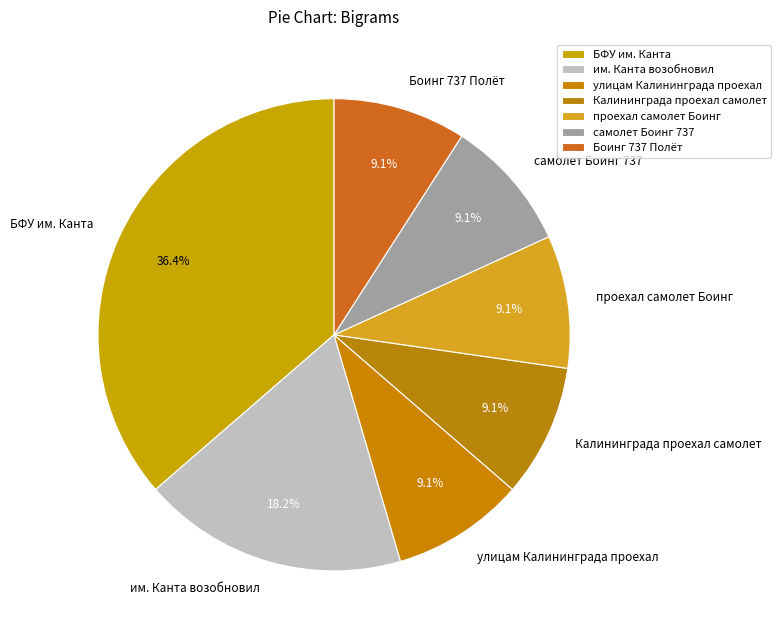

What percentage is the проехал самолет Боинг slice, to the nearest percent?

9%